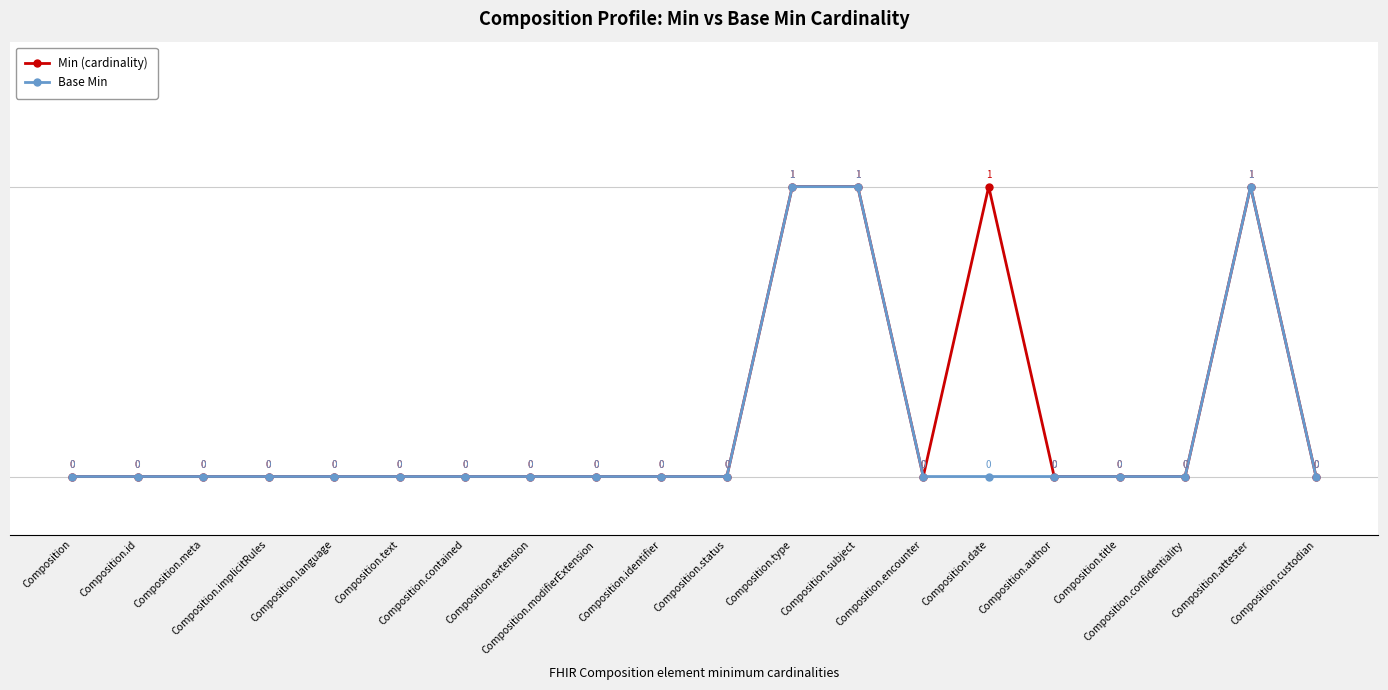

Which series has the largest range (max minus min)?

Min (cardinality)